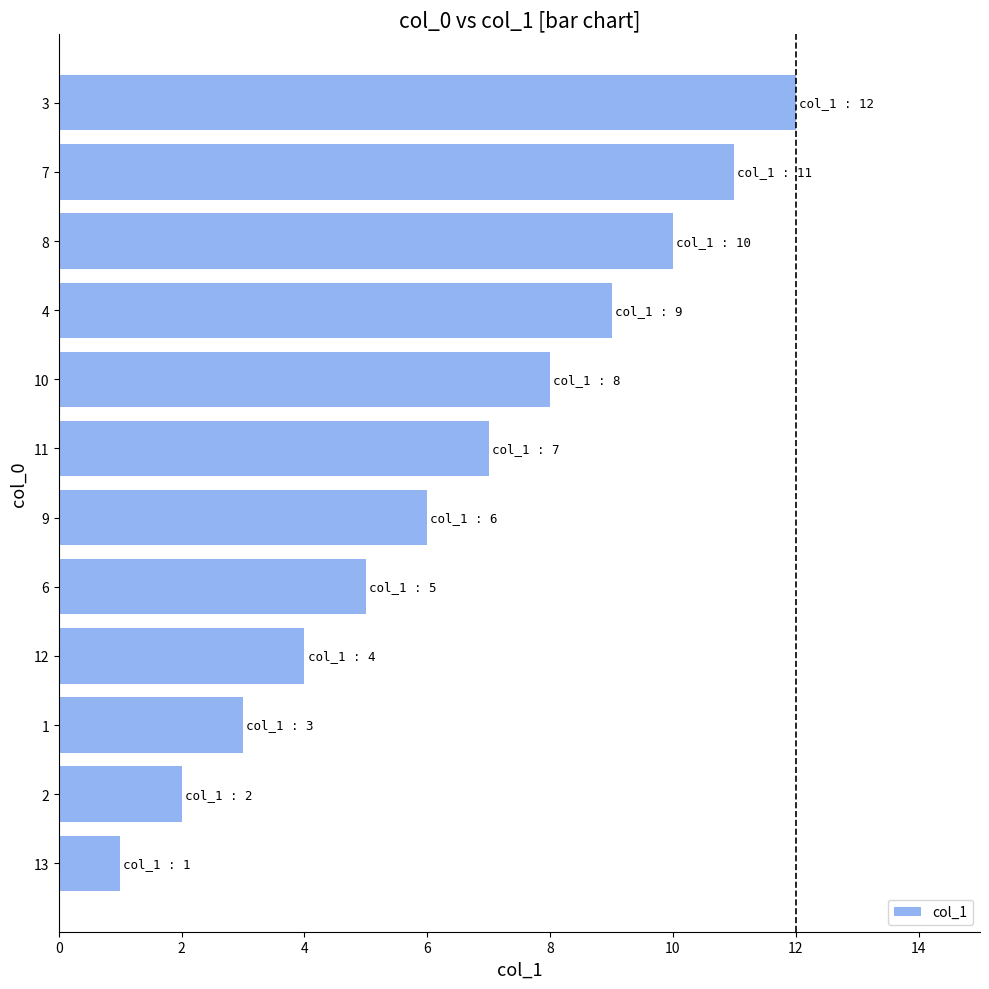

Rank the categories by value from highest to lowest.

3, 7, 8, 4, 10, 11, 9, 6, 12, 1, 2, 13